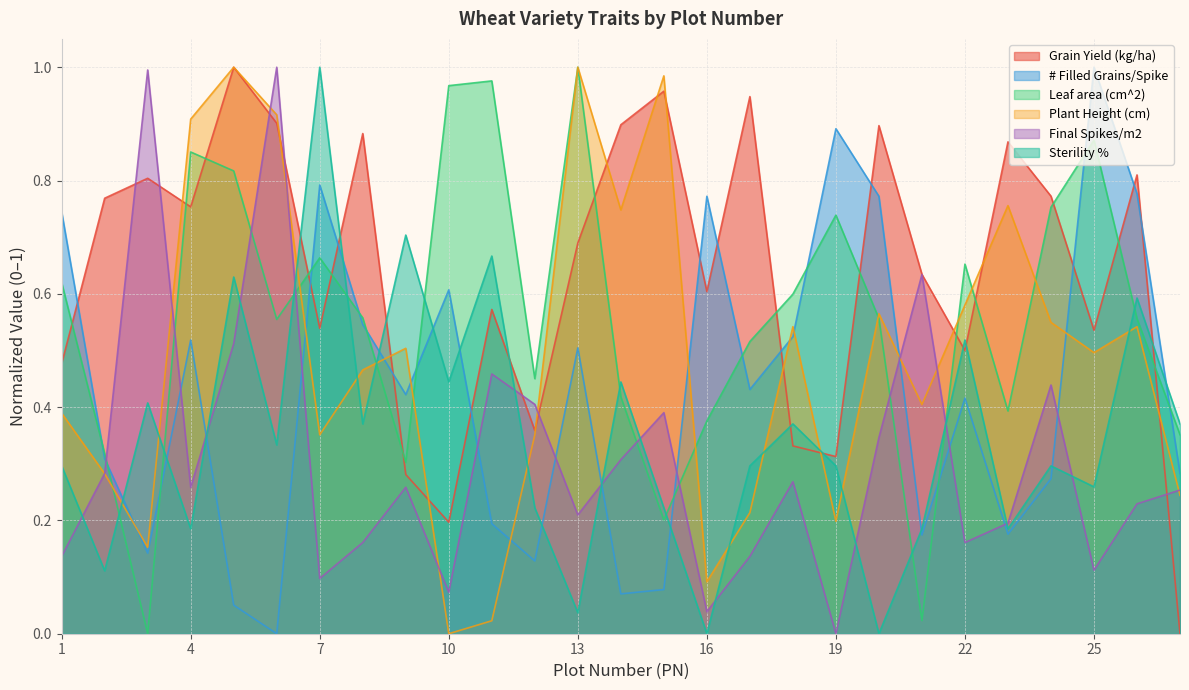

Does the chart display data point markers on the line(s)?

No